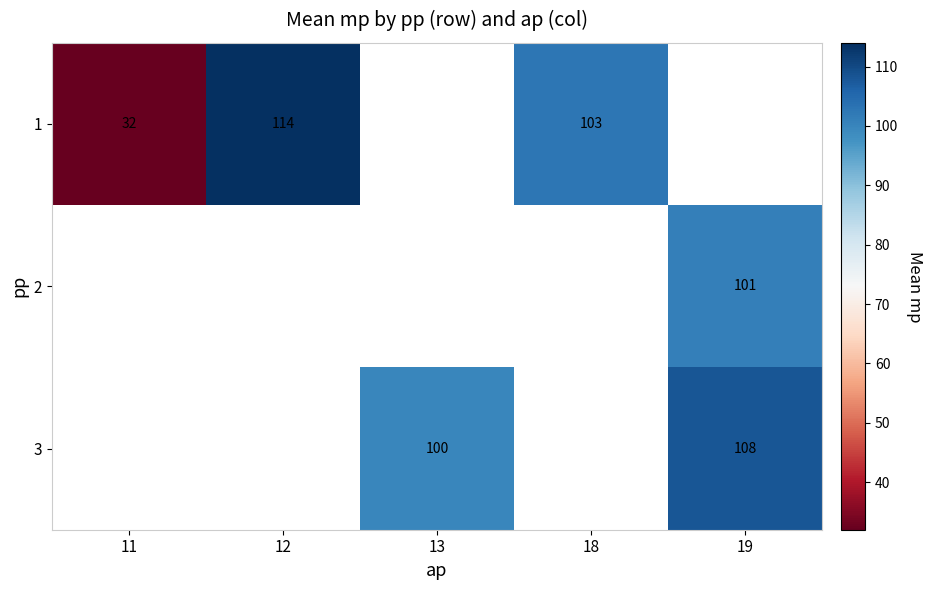

What is the difference between the 1 values at 12 and 18?

11